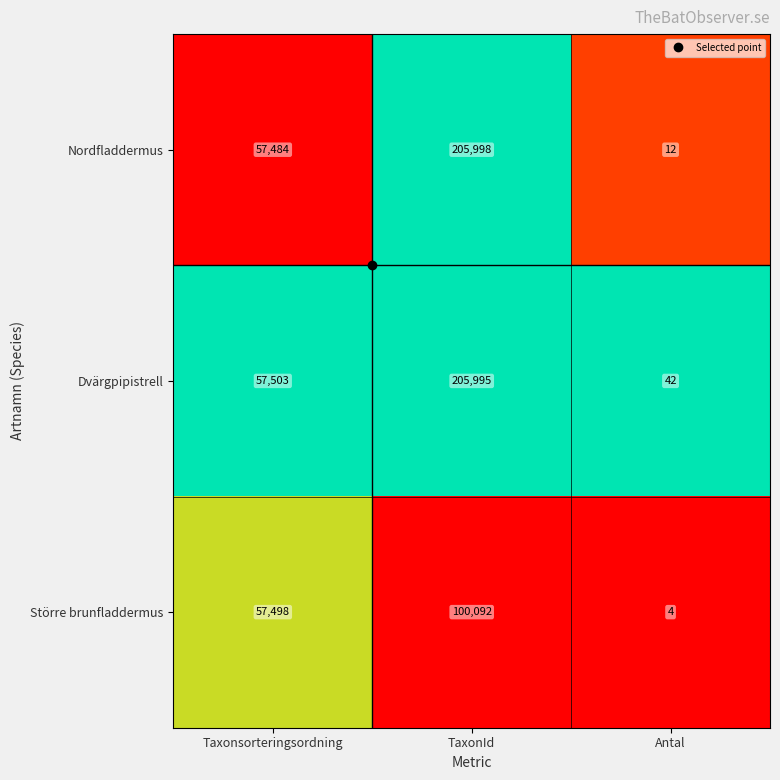

The value of Dvärgpipistrell at Taxonsorteringsordning is 57503. True or false?

True